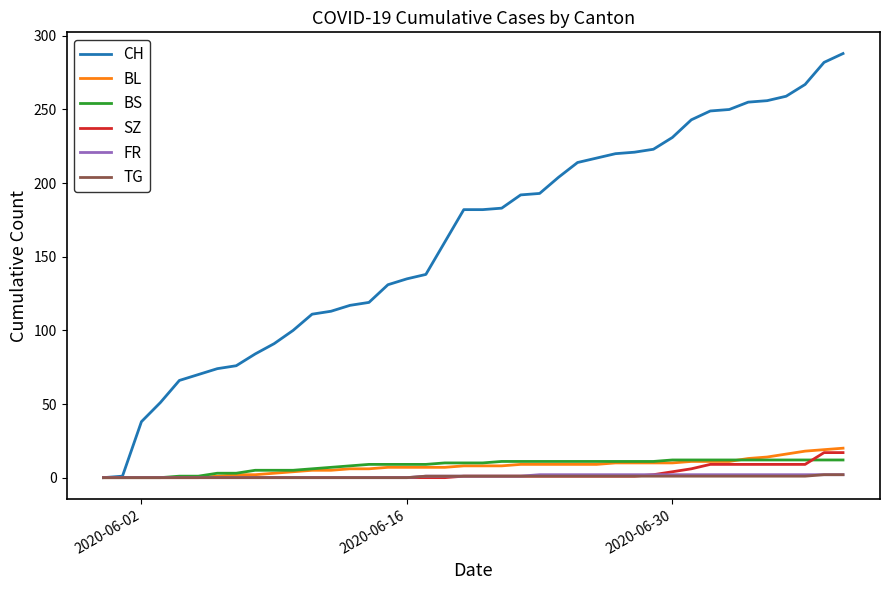

Which series has the largest total across all categories?

CH